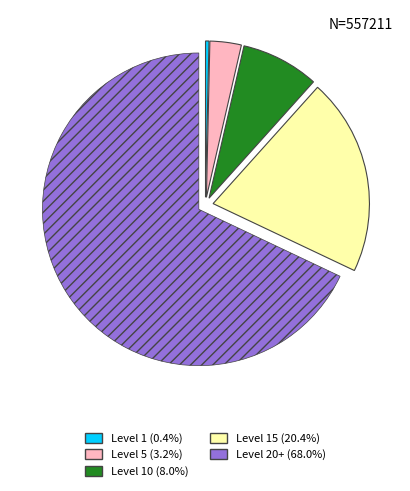

Is there a majority slice in this chart?

Yes